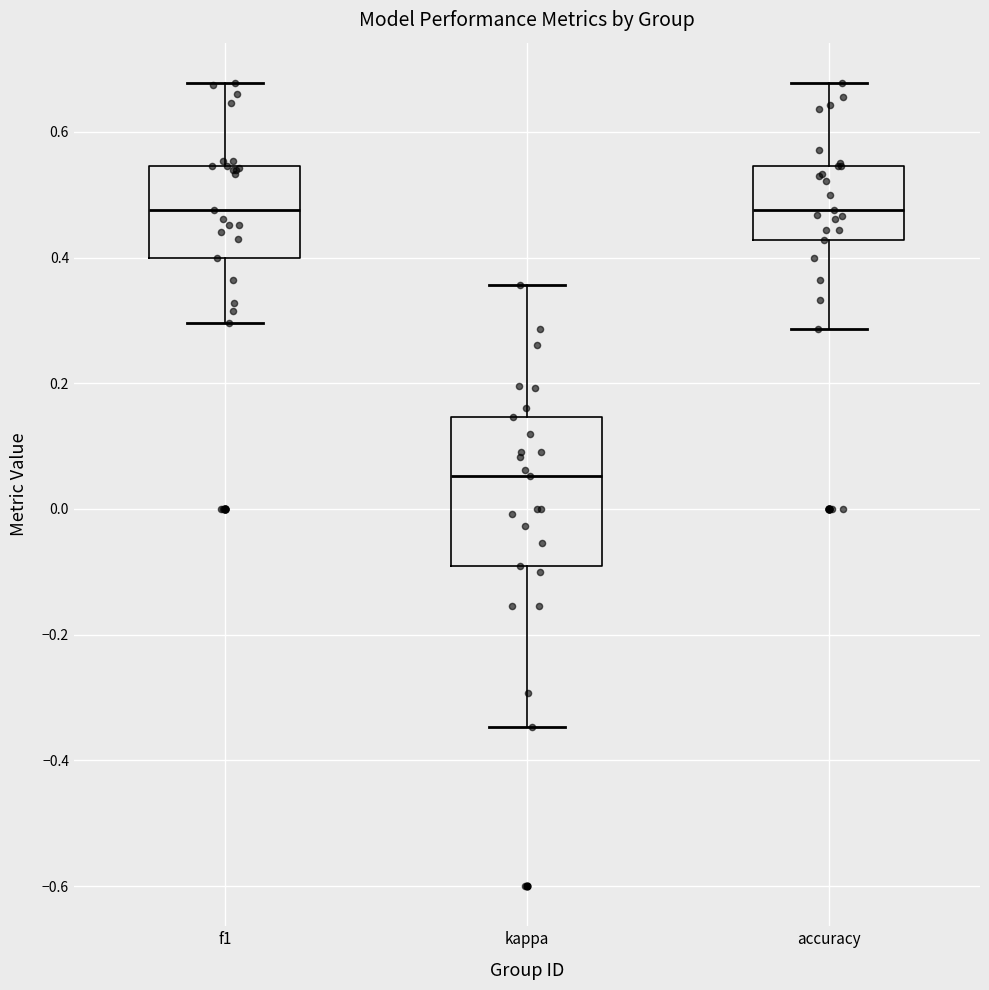

Reading left to right, read every box against the y-axis: the position of its median line, the range the box covers, and the ends of its whiskers. The values are not printed on the chart, so give them approximately, as read against the axis.

f1: median 0.48, box 0.40 to 0.54, whiskers 0.30 to 0.68
kappa: median 0.06, box -0.10 to 0.14, whiskers -0.34 to 0.36
accuracy: median 0.48, box 0.42 to 0.54, whiskers 0.28 to 0.68